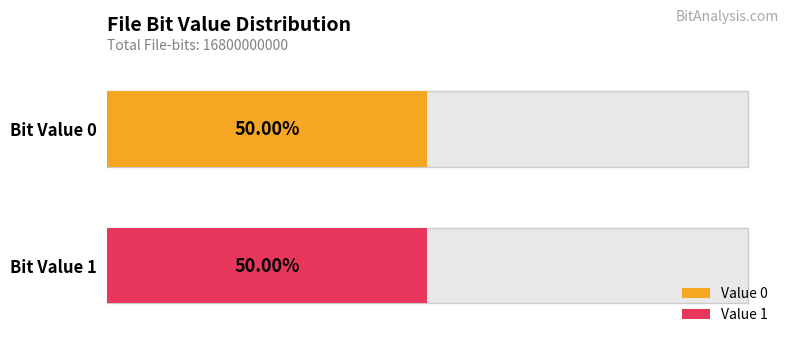

Is it true that the value at 1 is 13991744852?

False